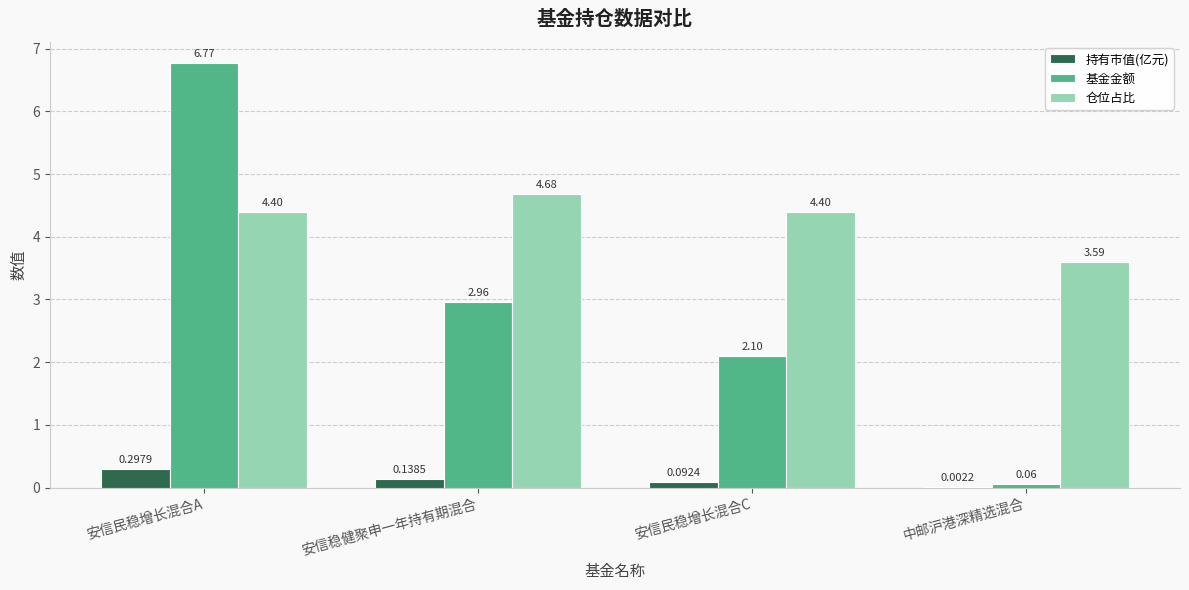

Which series has the largest total across all categories?

仓位占比